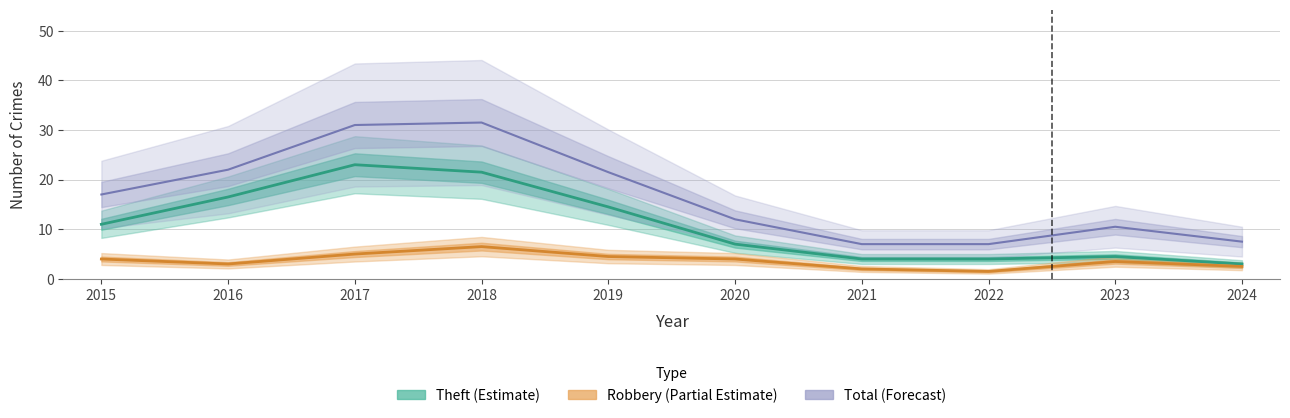

True or false: Theft (Estimate) and Robbery (Partial Estimate) intersect in this chart.

False